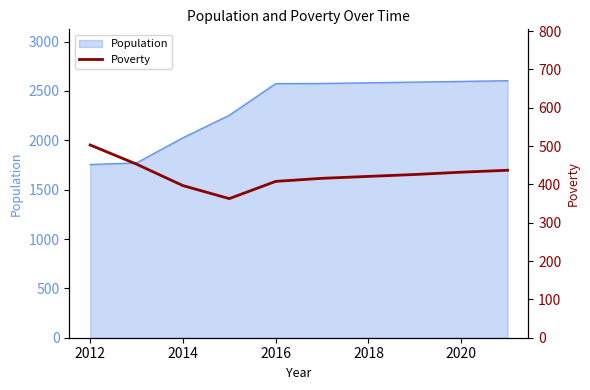

How many points are lower than both their immediate neighbors (excluding endpoints)?

1